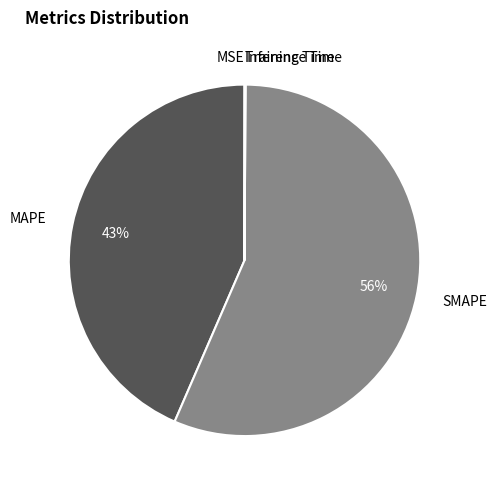

Is there a majority slice in this chart?

Yes